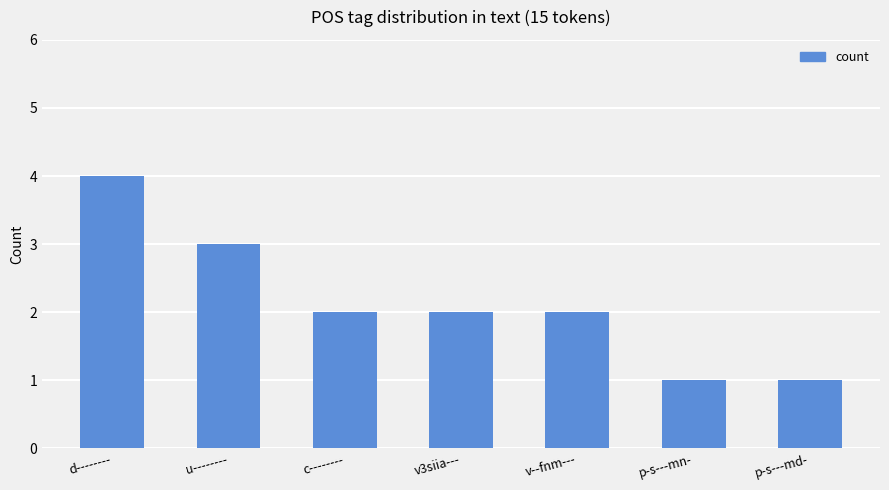

Reading right to left, extract all data points from this chart.

p-s---md-=1	p-s---mn-=1	v--fnm---=2	v3siia---=2	c--------=2	u--------=3	d--------=4